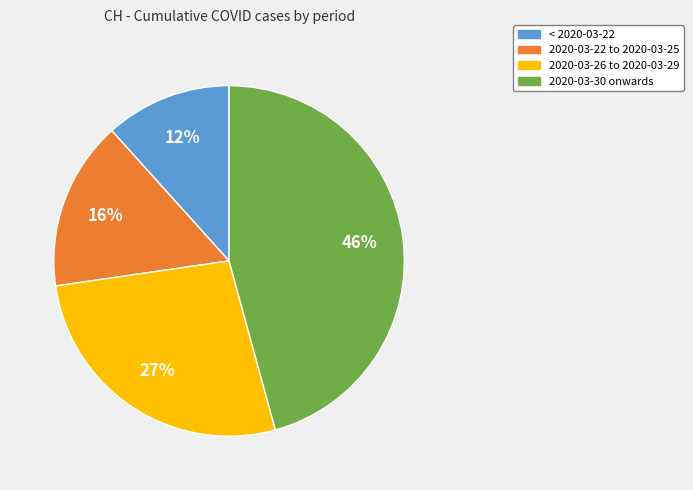

Rank the categories by value from lowest to highest.

< 2020-03-22, 2020-03-22 to 2020-03-25, 2020-03-26 to 2020-03-29, 2020-03-30 onwards